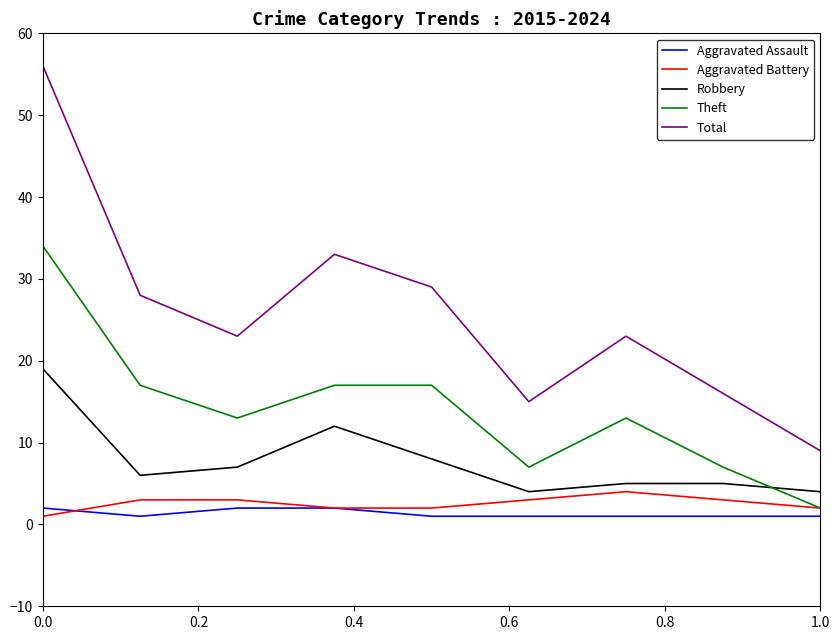

What is the average value of the Aggravated Battery series?

3